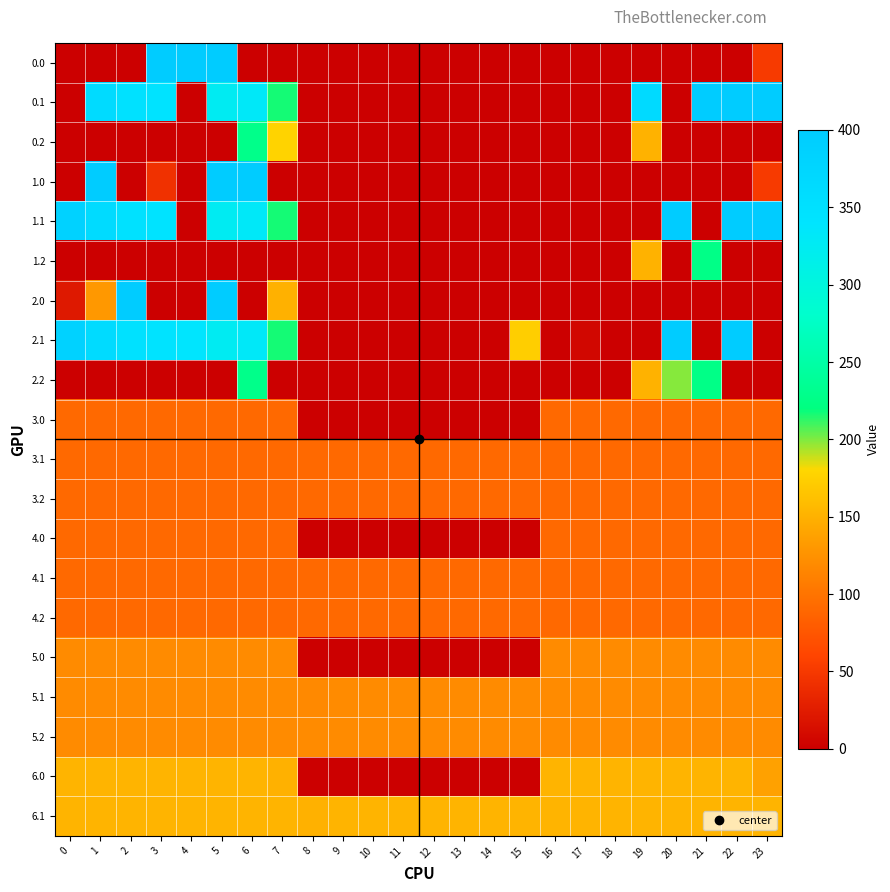

List the series in order of their peak value, lowest first.

3.0, 3.1, 3.2, 4.0, 4.1, 4.2, 5.0, 5.1, 5.2, 6.0, 6.1, 1.2, 0.2, 2.2, 0.0, 0.1, 1.0, 1.1, 2.0, 2.1